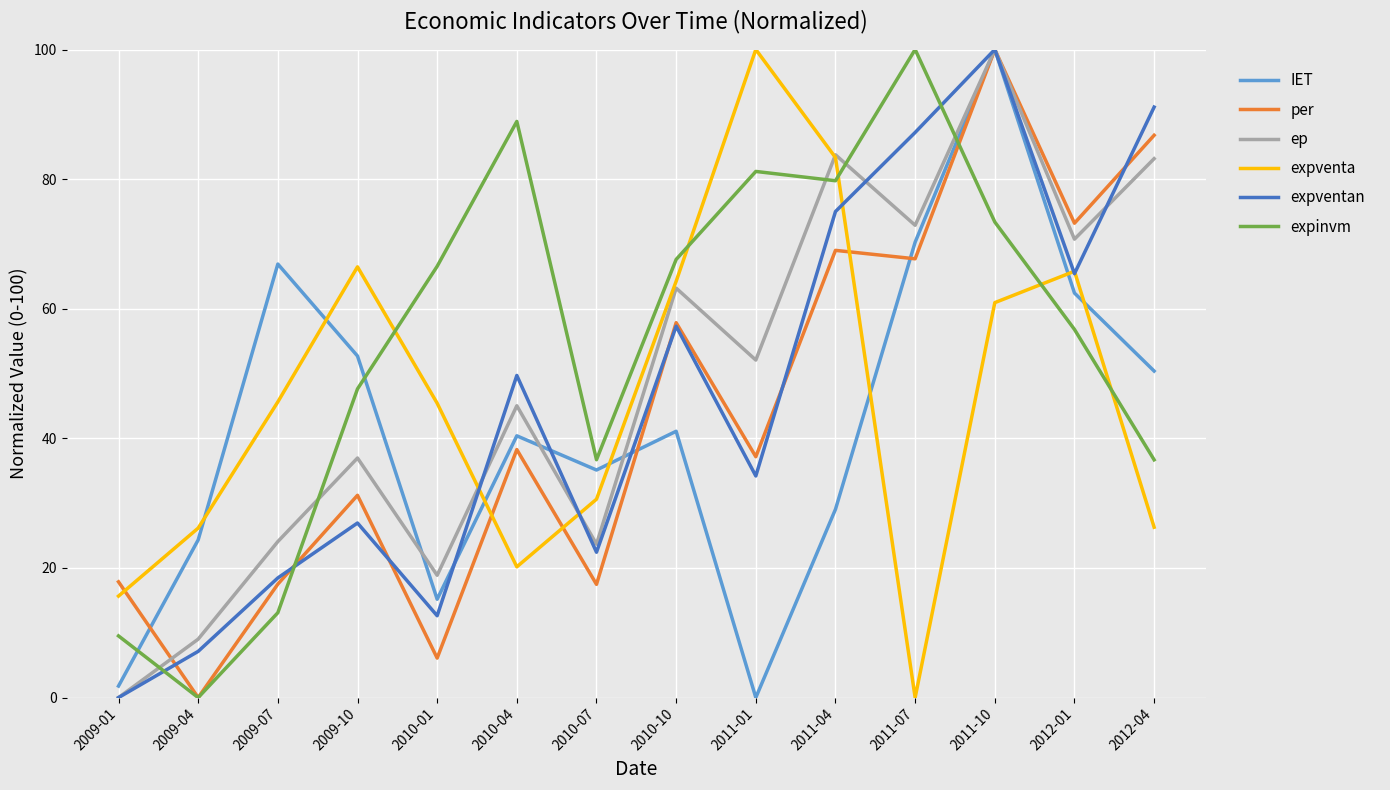

What position from the right is 2011-01?

6